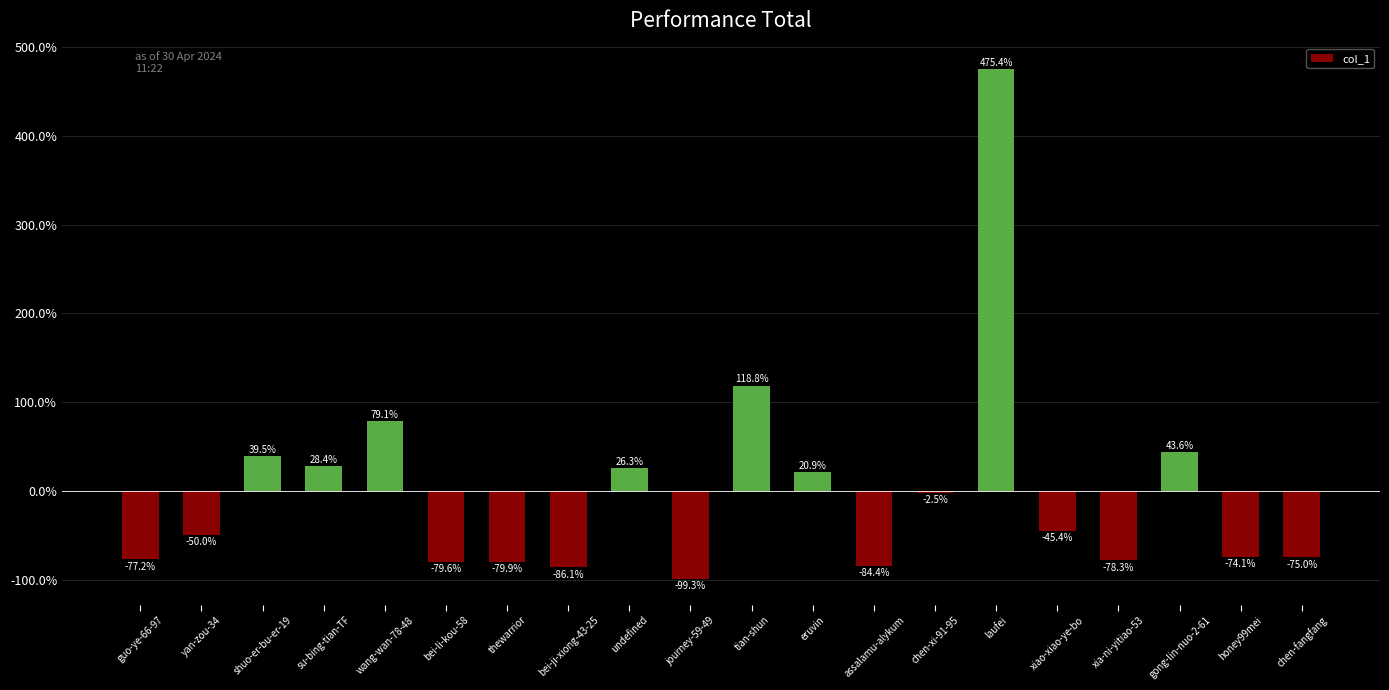

Is it true that the value at honey99mei is -124.4?

False